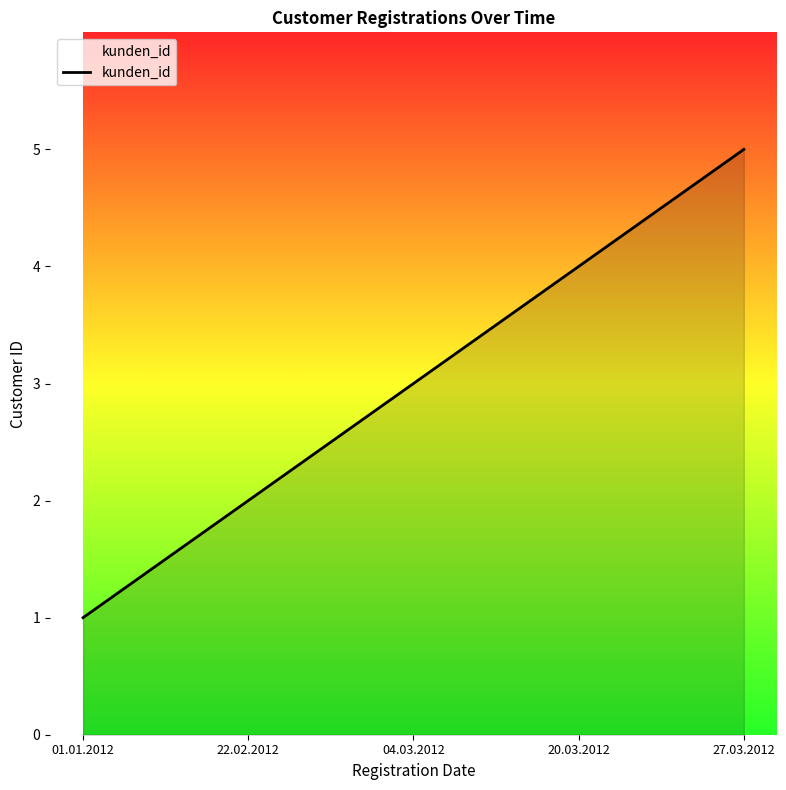

Which has a higher value, 27.03.2012 or 04.03.2012?

27.03.2012